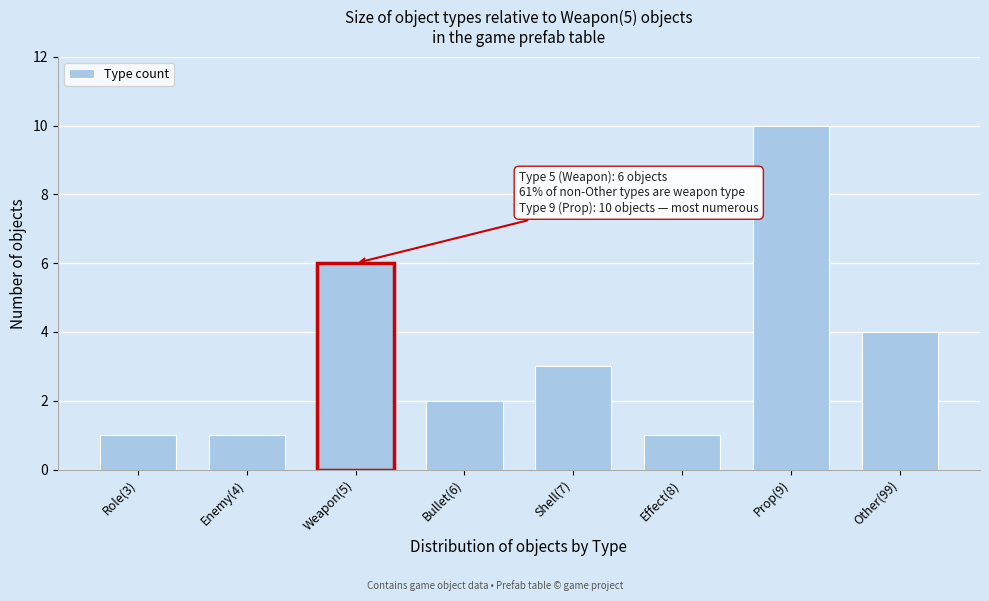

Reading left to right, transcribe all the data shown in this chart.

Role(3)=1	Enemy(4)=1	Weapon(5)=6	Bullet(6)=2	Shell(7)=3	Effect(8)=1	Prop(9)=10	Other(99)=4